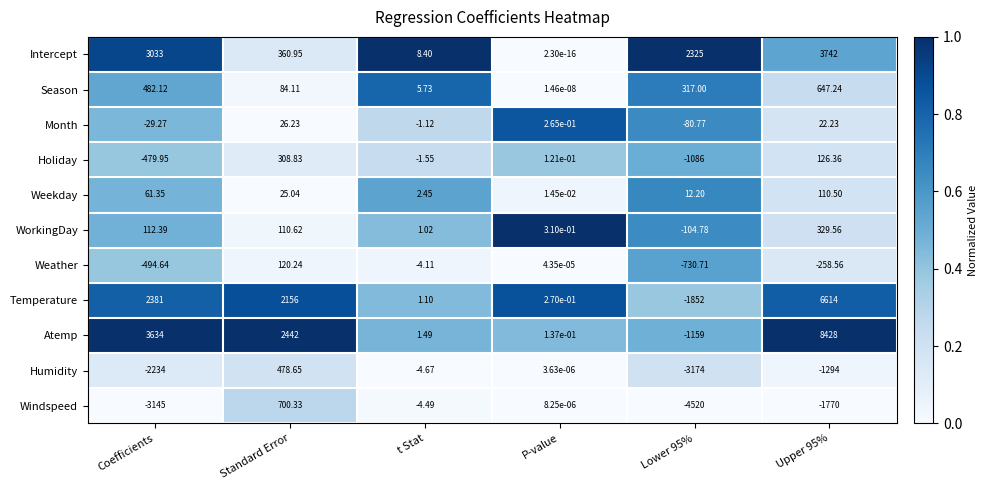

List the series in order of their peak value, lowest first.

Month, Weekday, Weather, Holiday, WorkingDay, Humidity, Season, Windspeed, Intercept, Temperature, Atemp